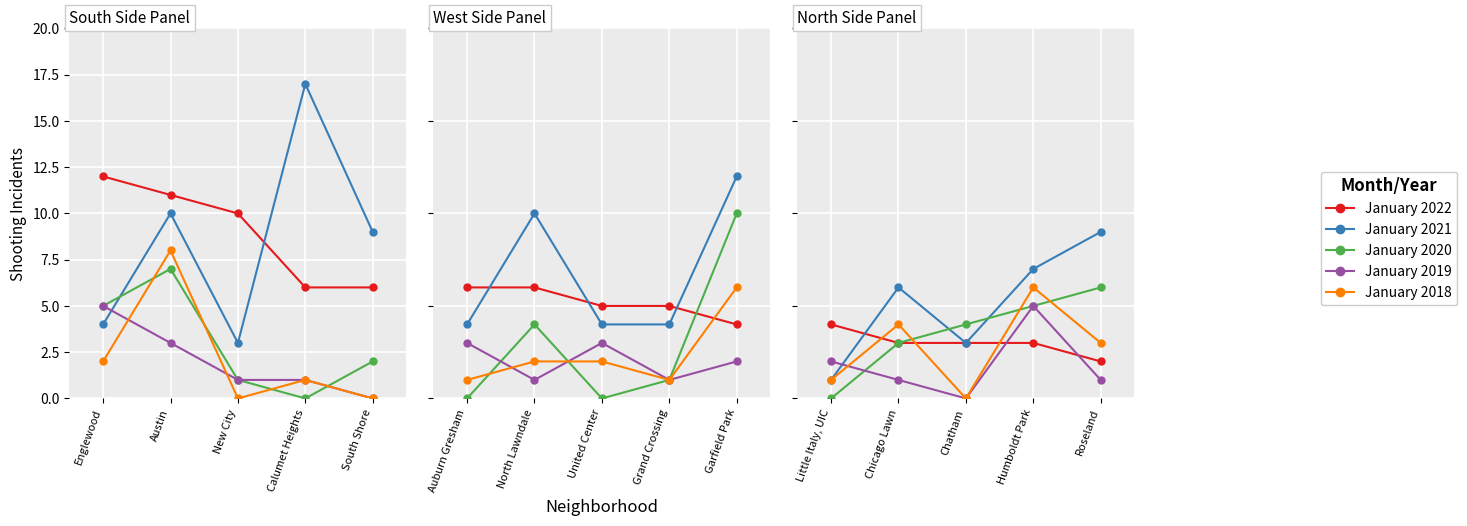

Which series ends up on top after the final intersection of January 2021 and January 2020?

January 2021